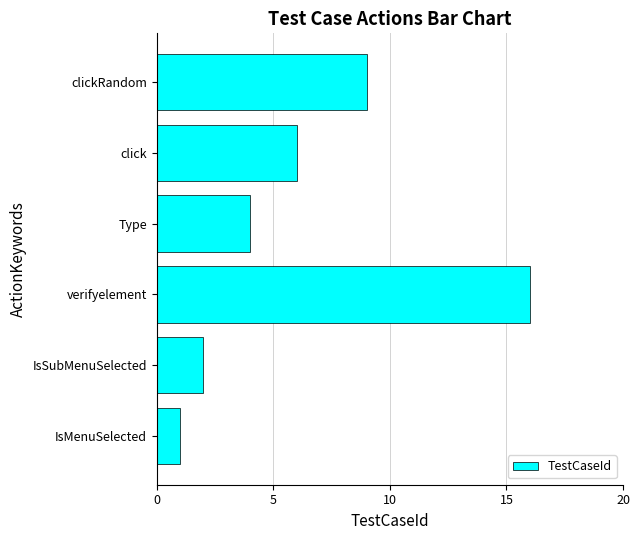

Which has a higher value, Type or click?

click